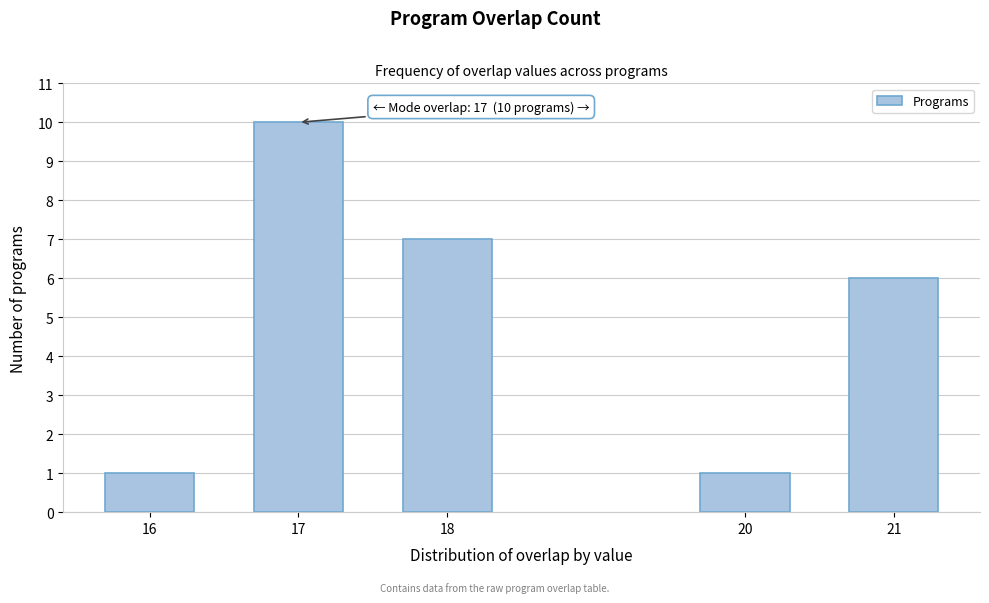

Reading left to right, list all the values displayed in this chart.

1	10	7	1	6